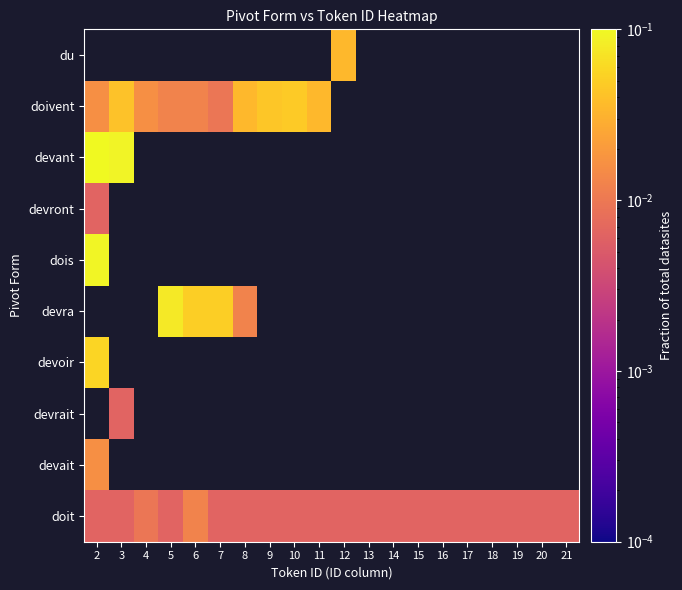

Which label corresponds to the smallest value in the chart?

2